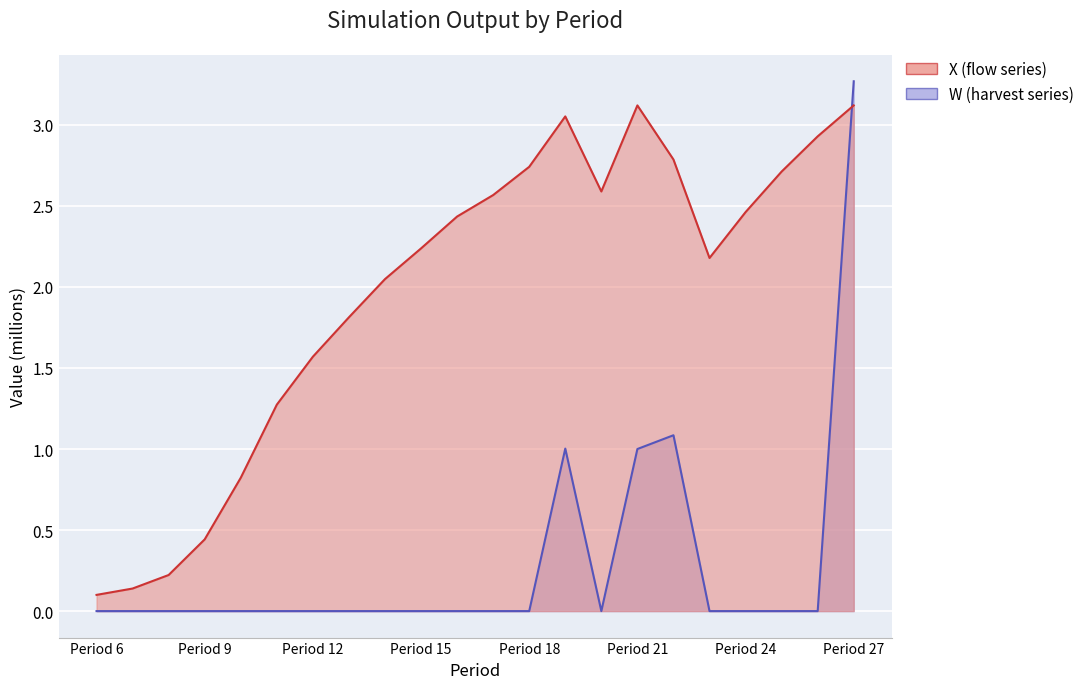

At which category is the sum across all series the highest?

Period 27